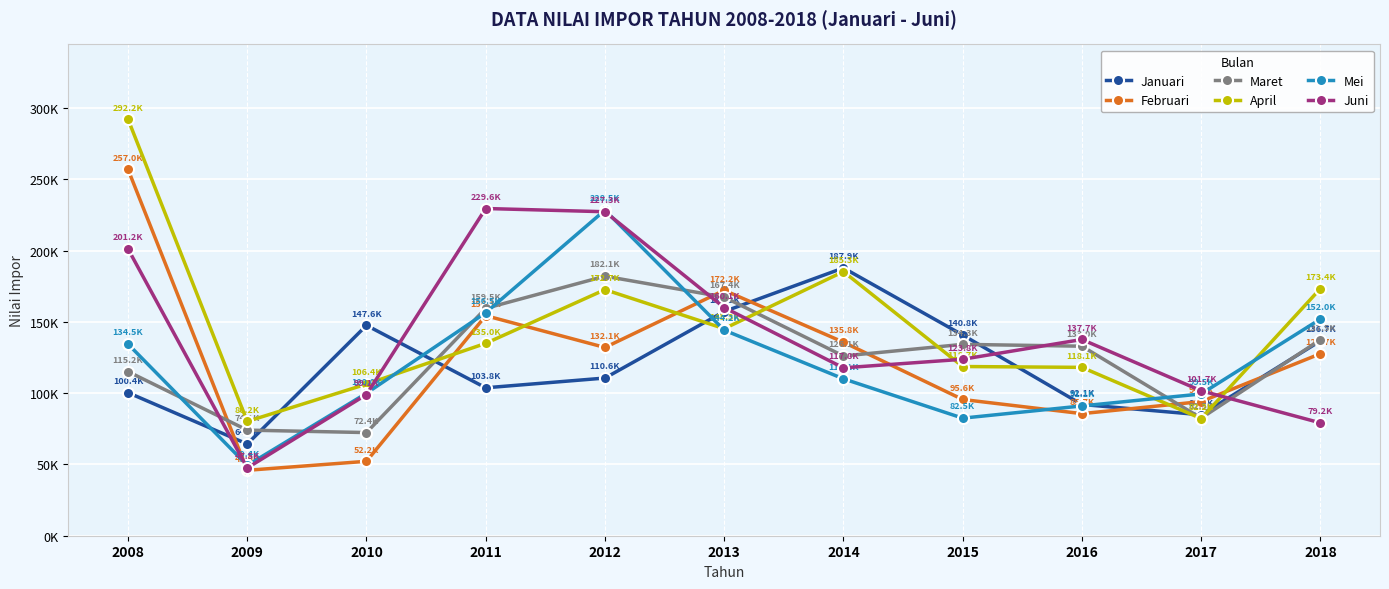

Reading right to left, list all the values displayed in this chart.

Januari: 136706.6	84873.0	92095.9	140848.9	187894.9	157332.2	110645.5	103803.8	147614.5	64365.3	100379.0
Februari: 127711.4	94121.8	85669.8	95598.6	135803.4	172227.3	132097.1	154417.9	52228.6	45910.7	257049.0
Maret: 137499.7	82487.7	132990.3	134285.3	126129.3	167422.3	182111.3	159548.1	72384.7	74101.1	115176.0
April: 173417.5	82232.8	118138.9	118728.0	185335.2	145295.9	172672.9	134998.1	106386.7	80217.4	292249.0
Mei: 152042.4	99489.2	91075.4	82499.0	110107.6	144246.8	228478.5	156493.9	99979.8	49358.7	134491.0
Juni: 79196.3	101718.0	137704.4	123815.3	117812.0	160122.2	227342.9	229612.6	99075.3	47540.6	201250.0